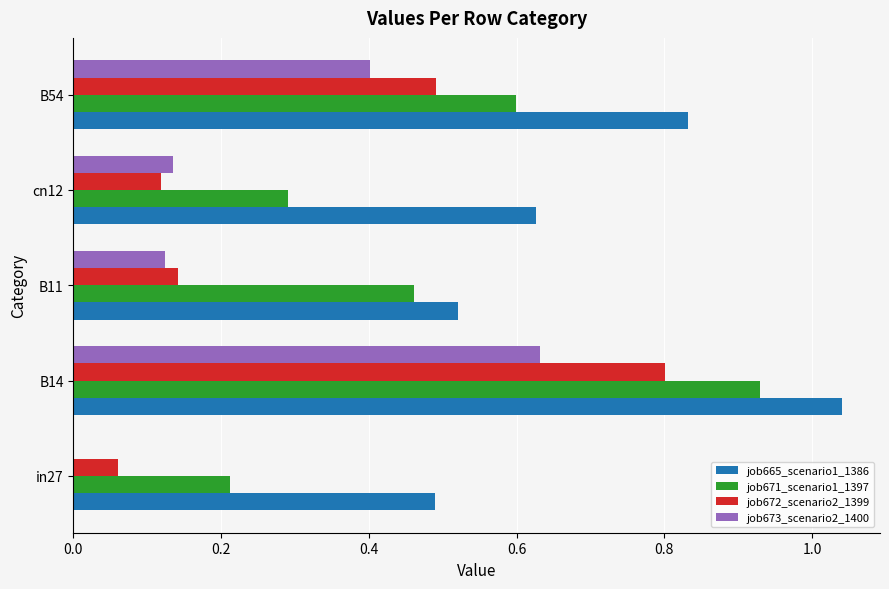

The value of job673_scenario2_1400 at in27 is 0.0. True or false?

True